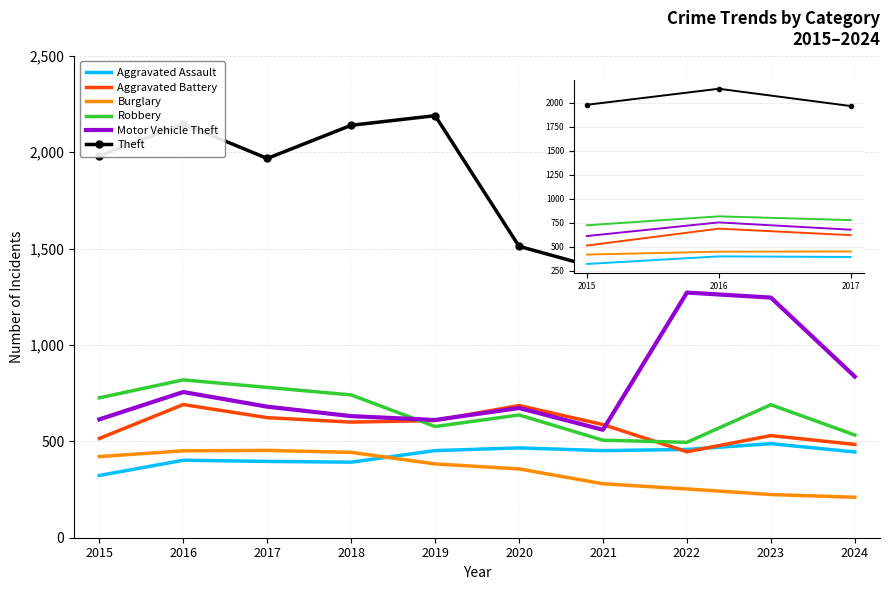

The value of Aggravated Assault at 2016 is 144. True or false?

False